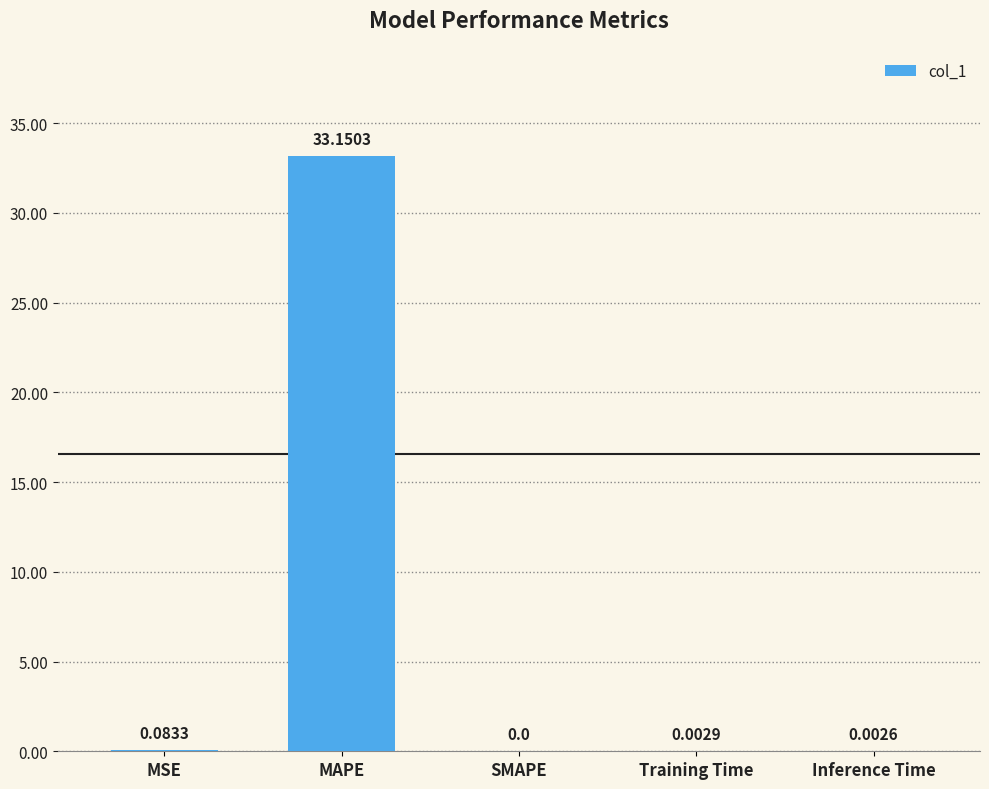

What is the difference between the values at MAPE and Training Time?

33.1